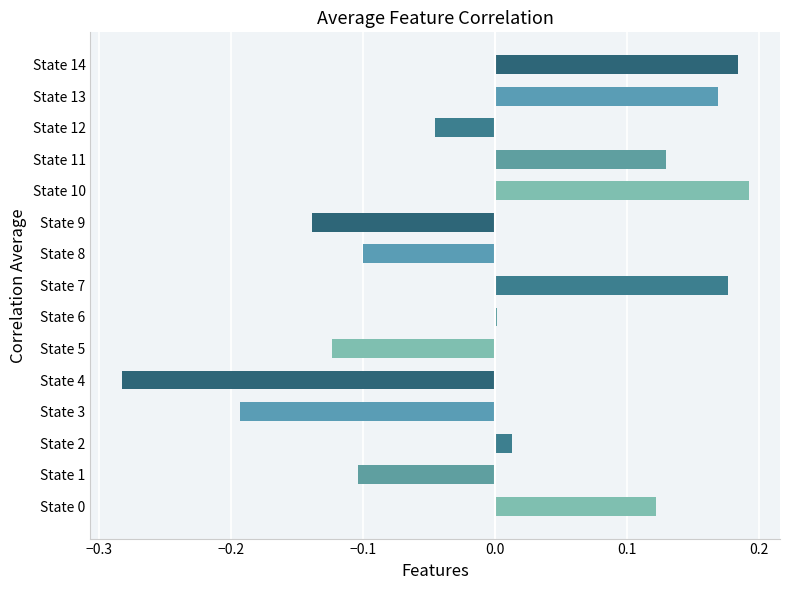

Are the bars horizontal?

Yes